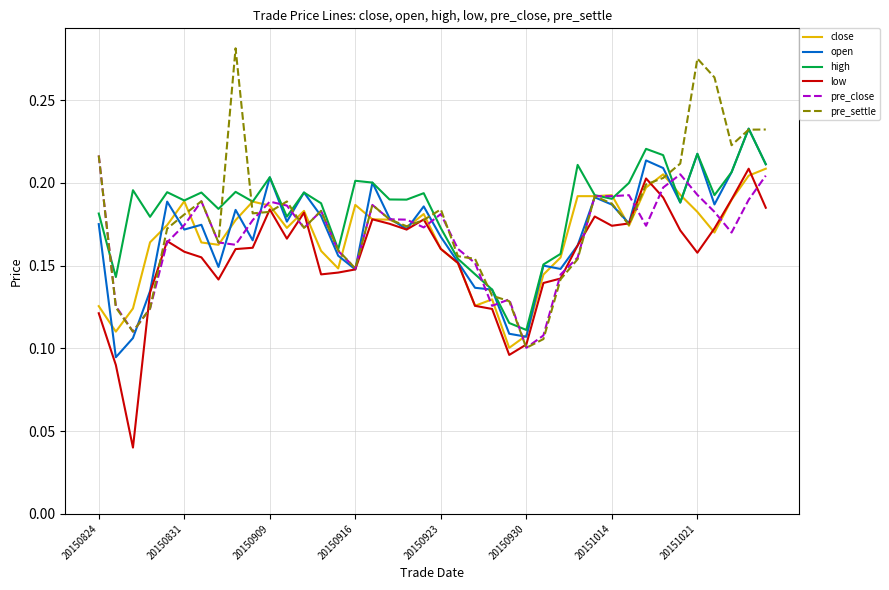

Which series has the largest range (max minus min)?

pre_settle